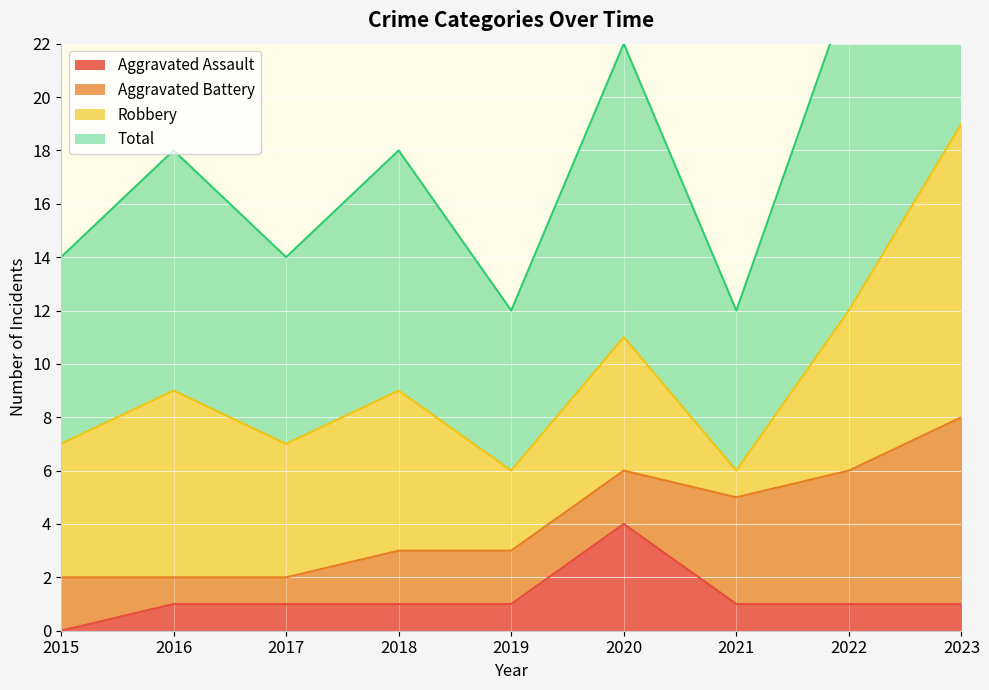

The Aggravated Assault series shows 1 at 2021. True or false?

True